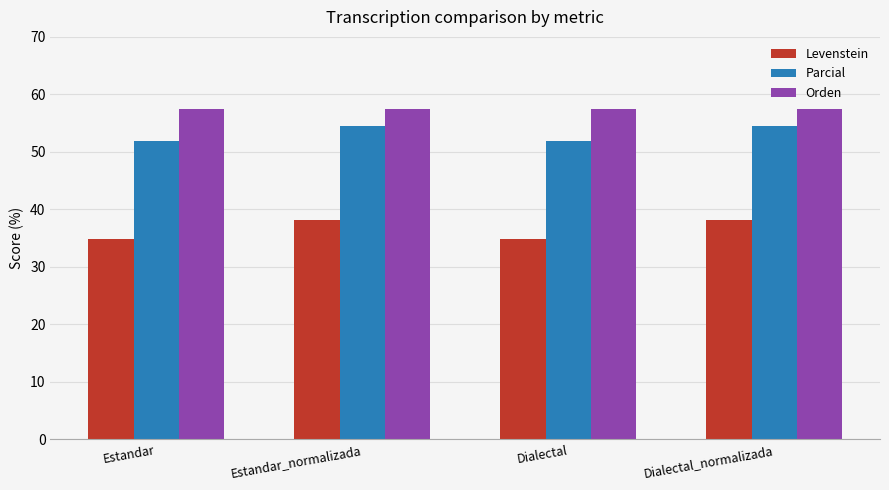

Where does the Levenstein series first go above 38?

Estandar_normalizada